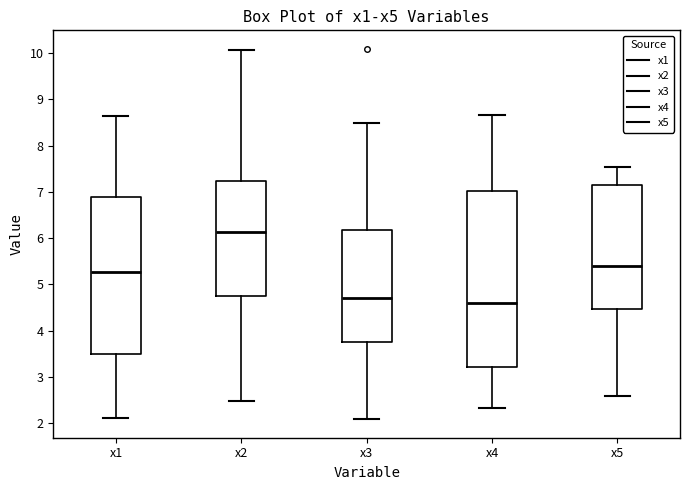

Which box's median line is the highest?

x2